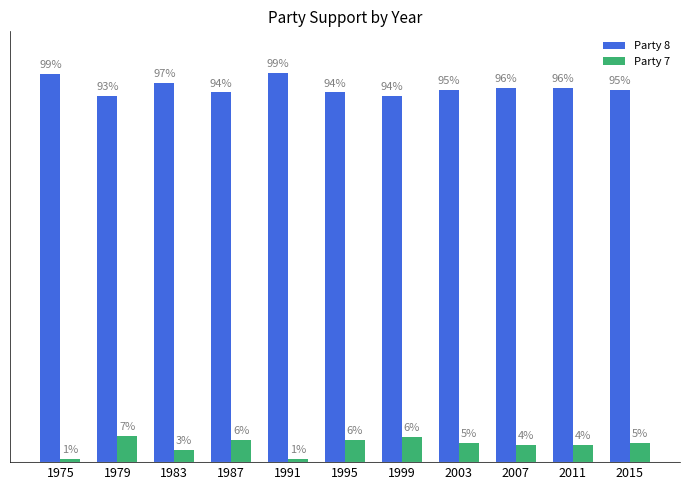

What are all the series names shown in the legend?

Party 8, Party 7